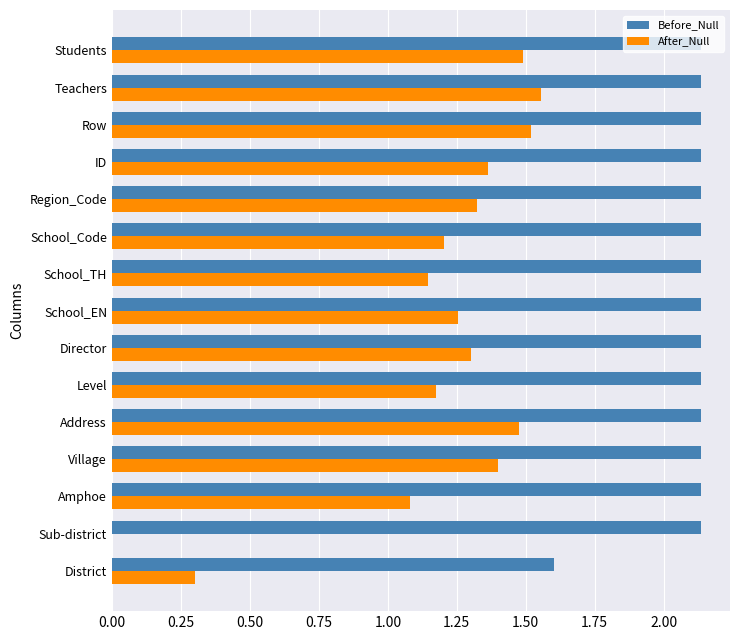

What is the approximate value of After_Null at District?

0.3